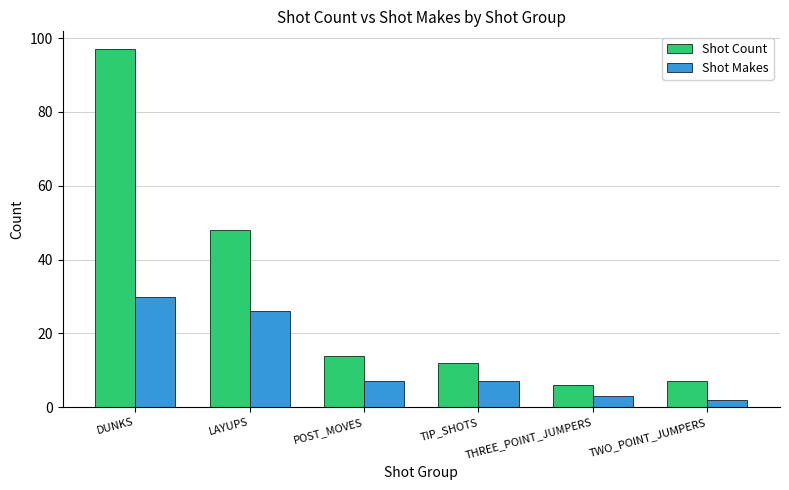

Which series has the widest spread of values?

Shot Count